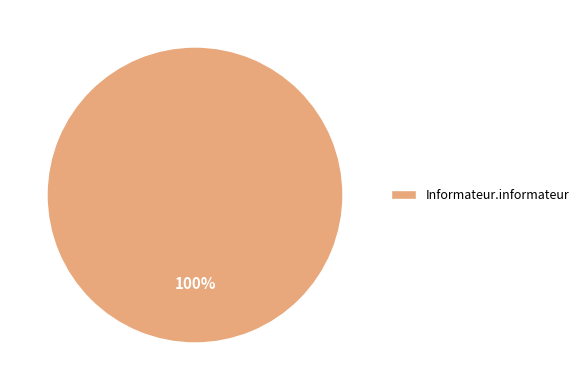

What is the majority slice?

Informateur.informateur